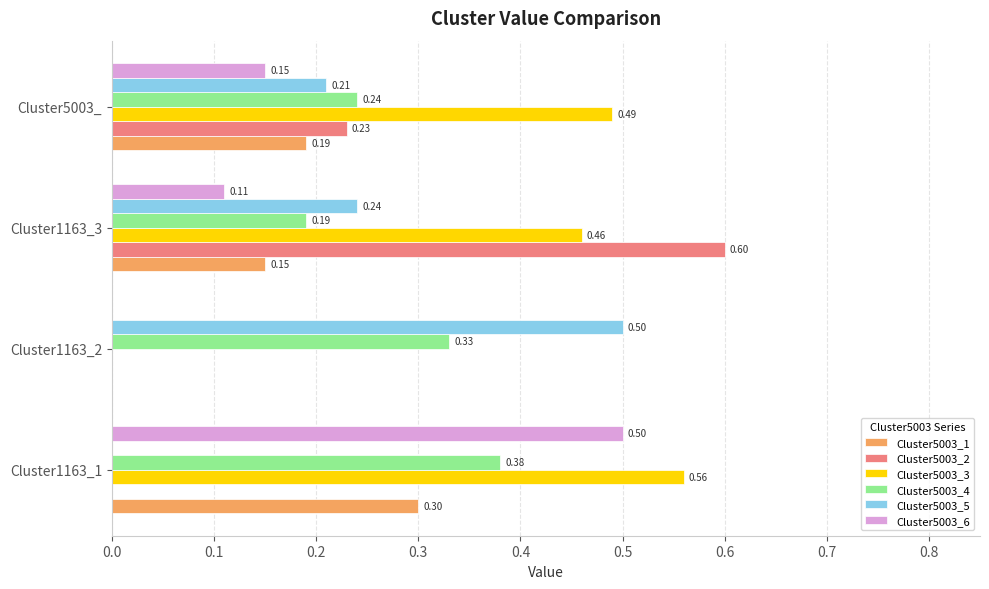

What is the sum of all Cluster5003_1 values?

0.6